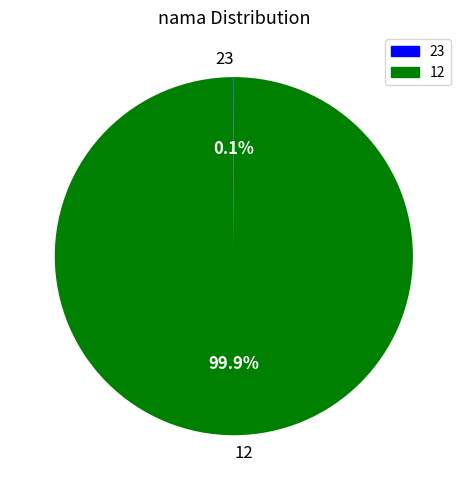

Which slice is the largest?

12